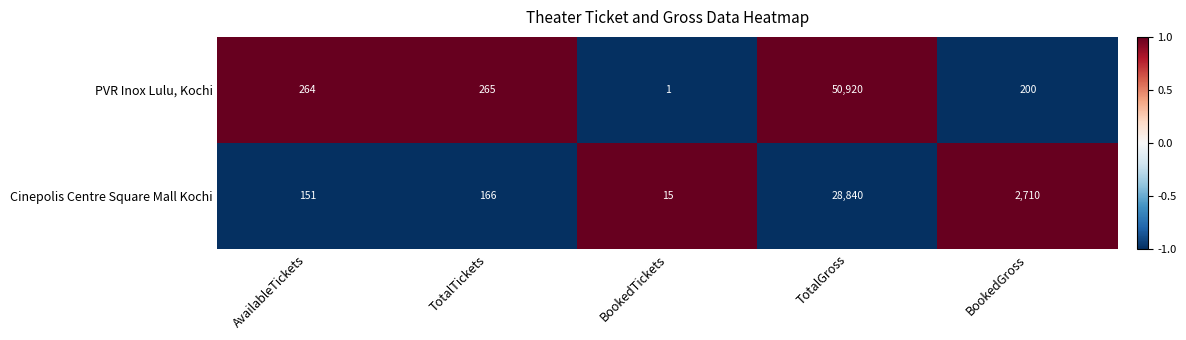

Which category has the lowest value in the Cinepolis Centre Square Mall Kochi series?

BookedTickets